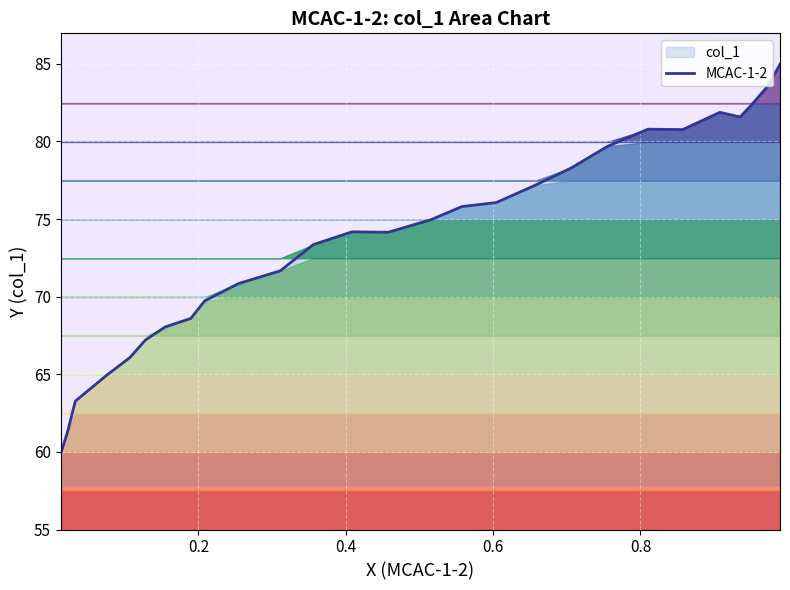

What is the highest value of the MCAC-1-2 series?

85.0